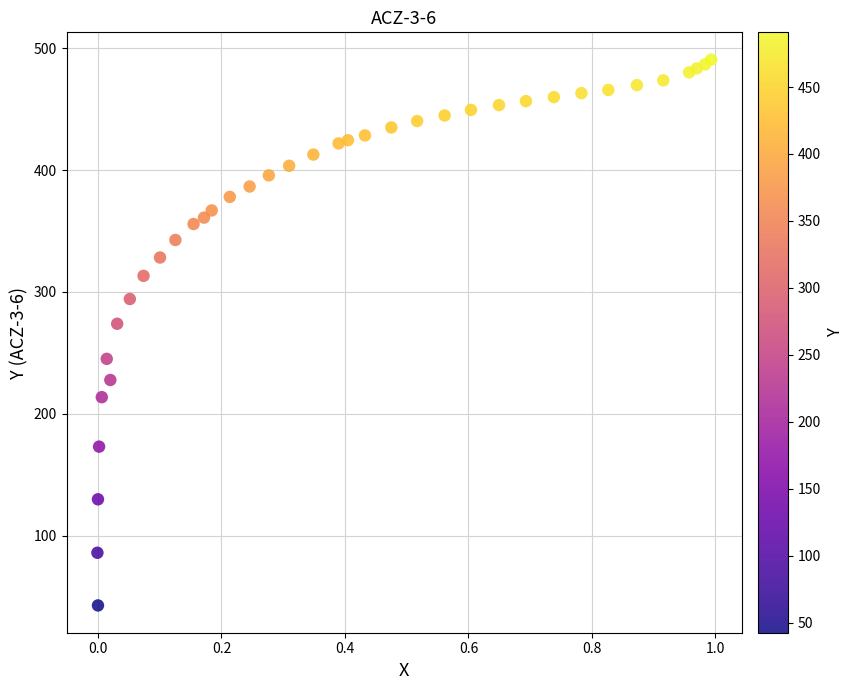

What Y value in the scatter plot is closest to 266?

273.9